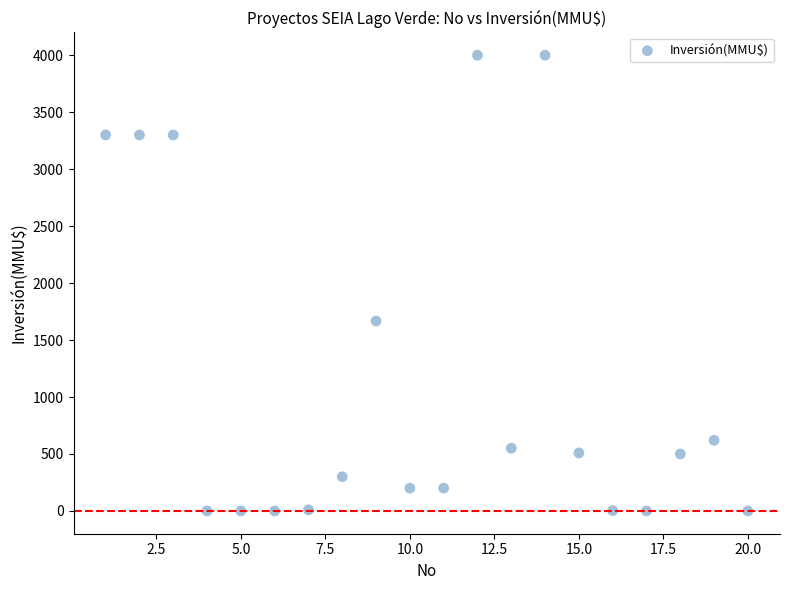

What Y value in the scatter plot is closest to 2000?

1667